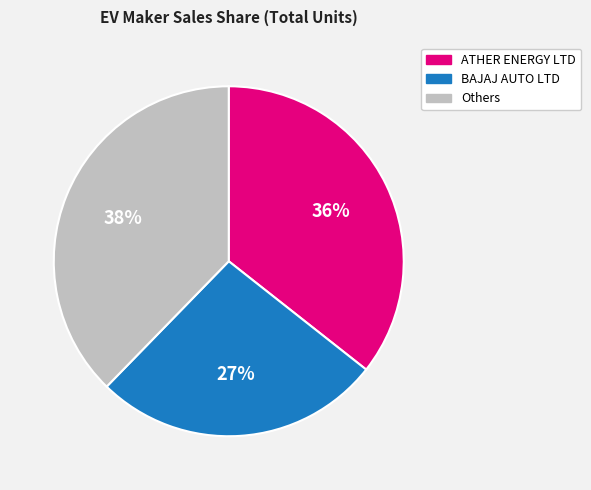

To the nearest percent, what is the average slice percentage?

33%